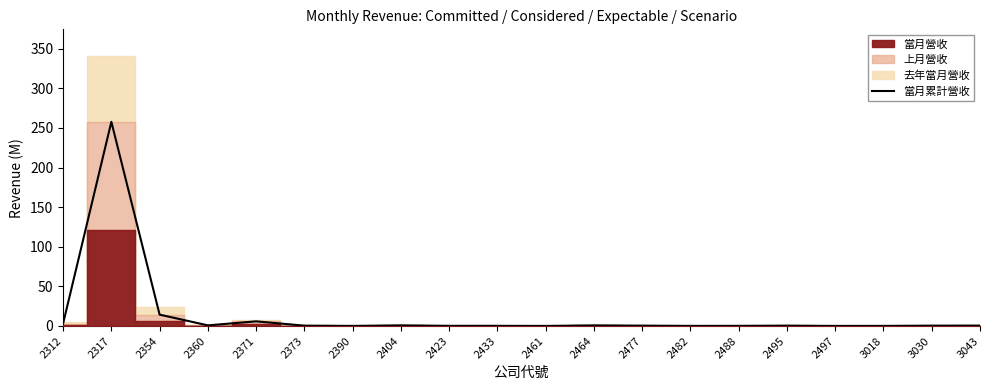

Which category has the lowest value across all series?

2461